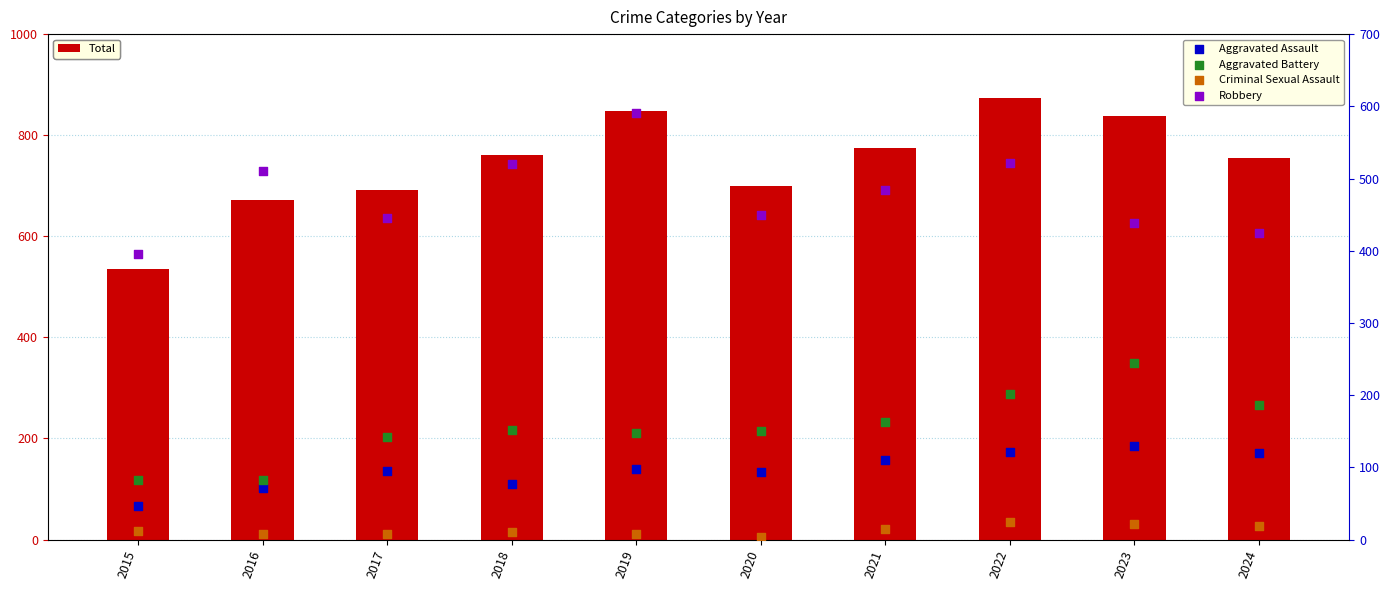

Which series contains the lowest Y value?

Criminal Sexual Assault